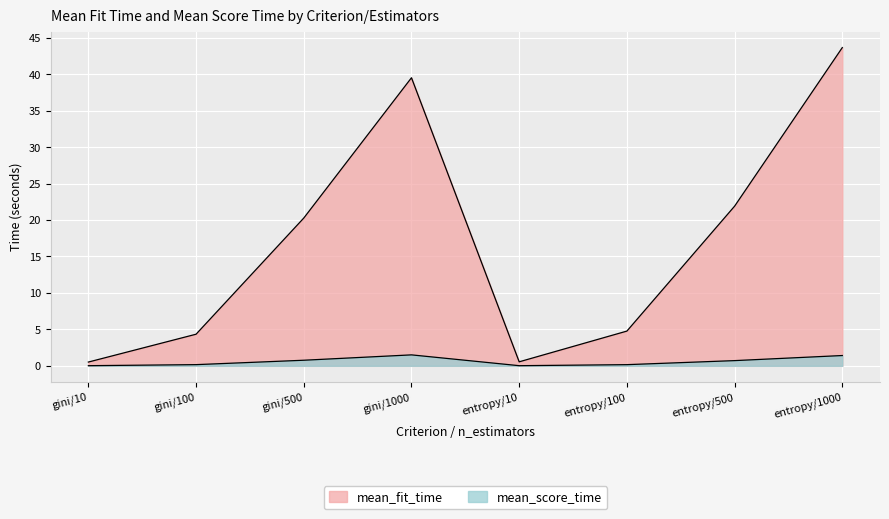

Which label corresponds to the smallest value in the chart?

entropy/10